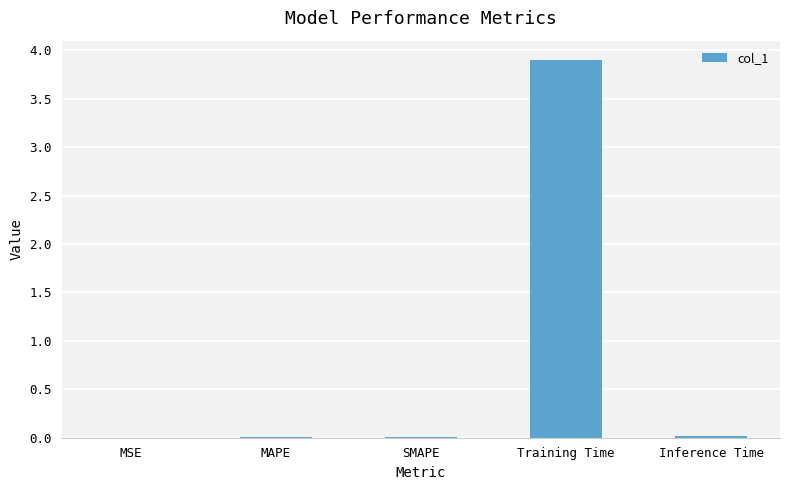

Which has a higher value, Training Time or MAPE?

Training Time